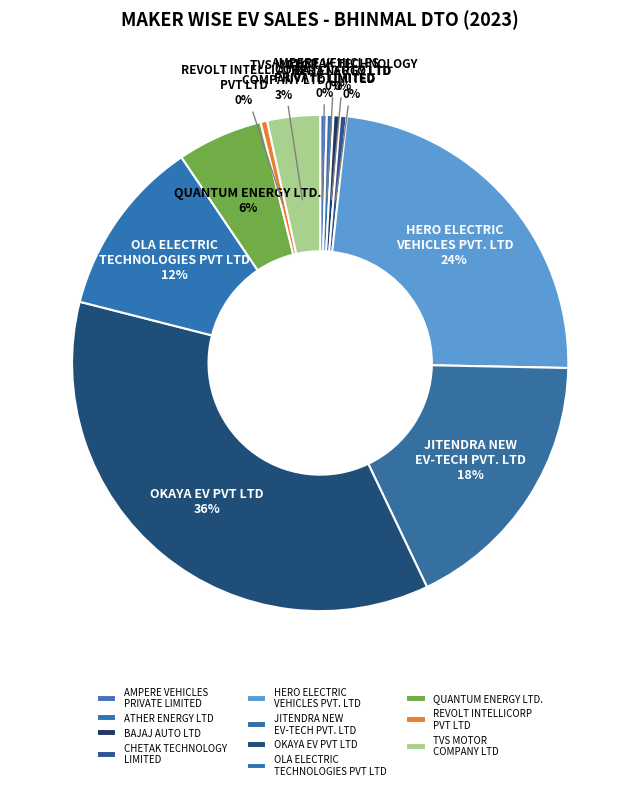

Which category has the biggest portion of the pie?

OKAYA EV PVT LTD